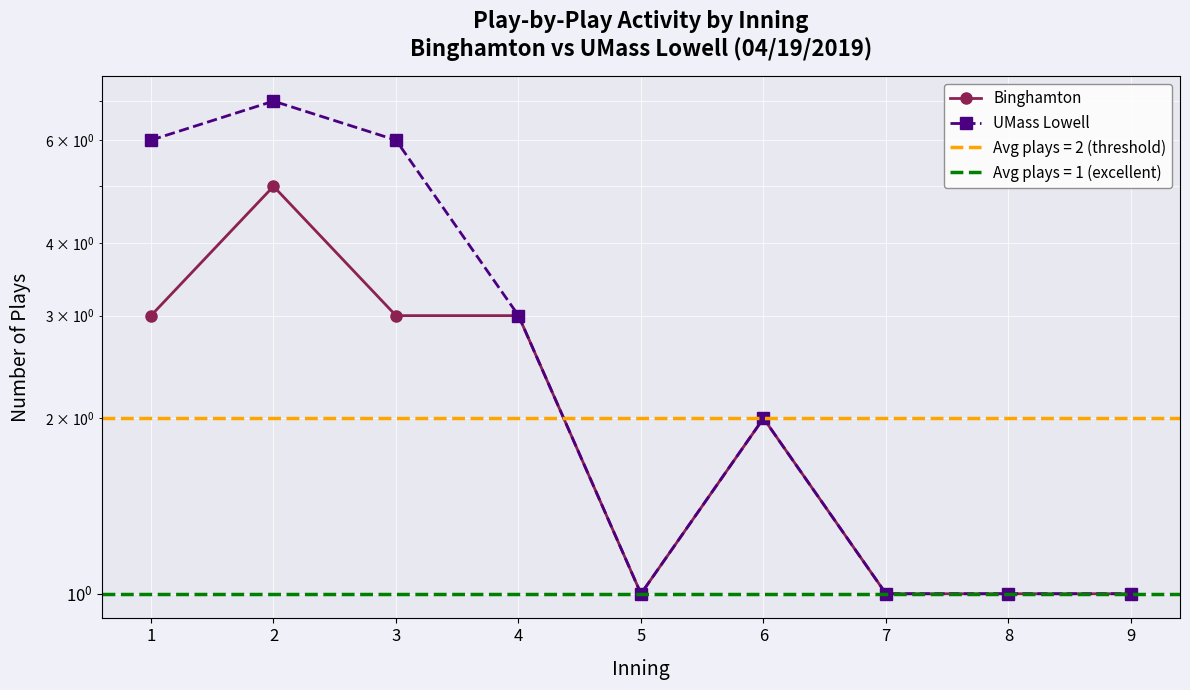

How many data points in UMass Lowell are less than 2?

4